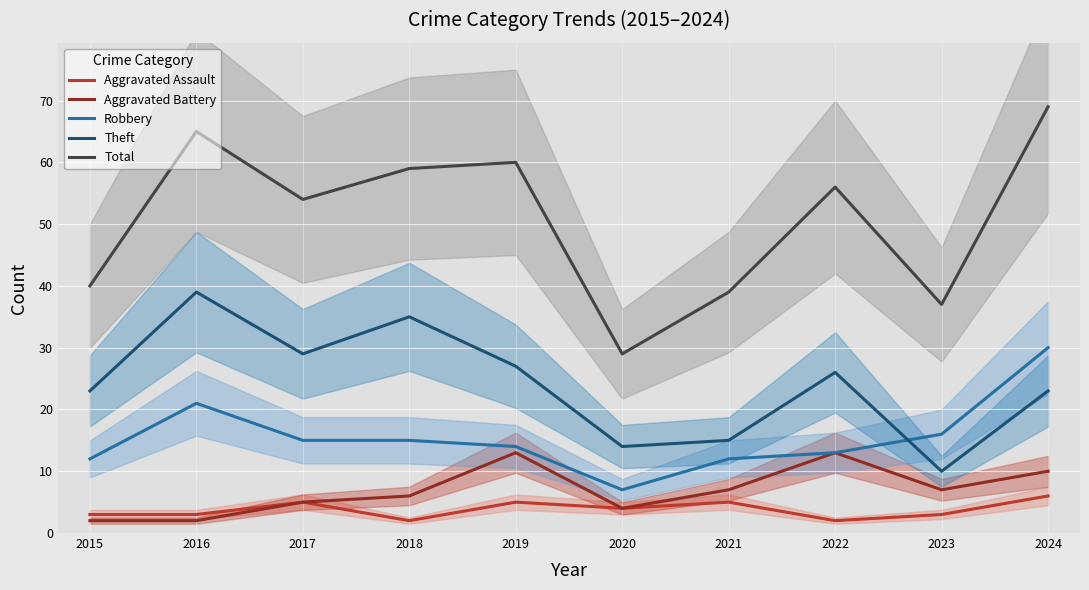

Reading left to right, list all the values displayed in this chart.

Aggravated Assault: 2015=3	2016=3	2017=5	2018=2	2019=5	2020=4	2021=5	2022=2	2023=3	2024=6
Aggravated Battery: 2015=2	2016=2	2017=5	2018=6	2019=13	2020=4	2021=7	2022=13	2023=7	2024=10
Robbery: 2015=12	2016=21	2017=15	2018=15	2019=14	2020=7	2021=12	2022=13	2023=16	2024=30
Theft: 2015=23	2016=39	2017=29	2018=35	2019=27	2020=14	2021=15	2022=26	2023=10	2024=23
Total: 2015=40	2016=65	2017=54	2018=59	2019=60	2020=29	2021=39	2022=56	2023=37	2024=69